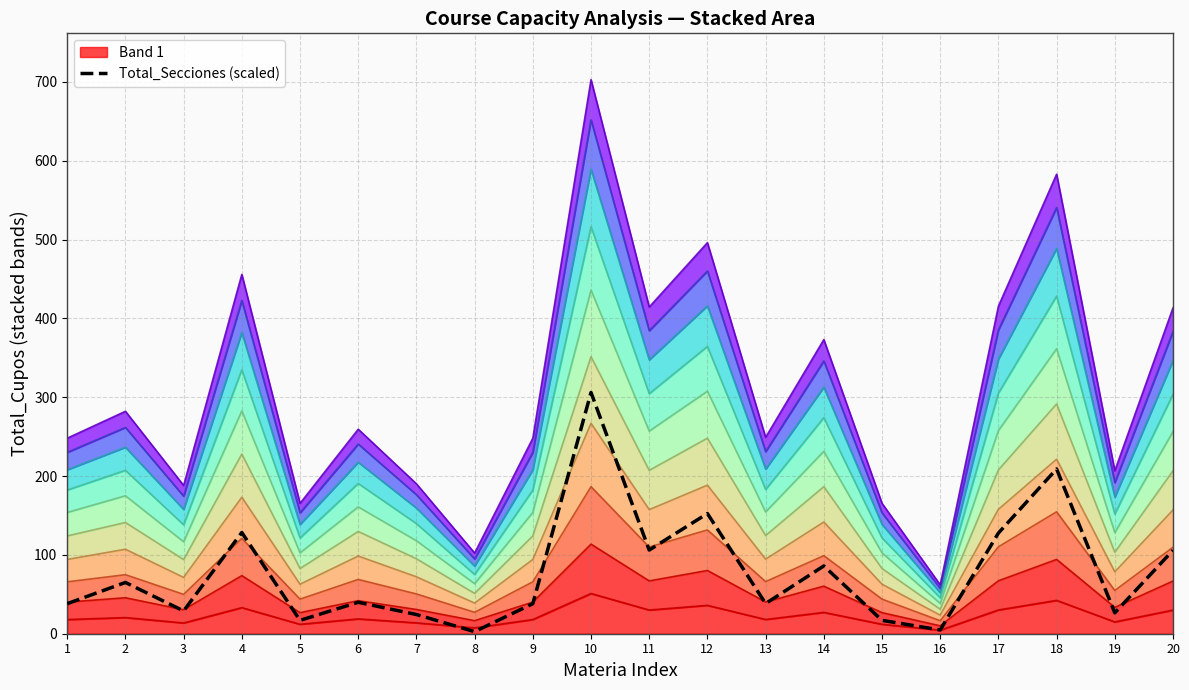

Rank the categories by value from lowest to highest.

8, 16, 5, 15, 7, 19, 3, 1, 9, 13, 6, 2, 14, 20, 11, 17, 4, 12, 18, 10